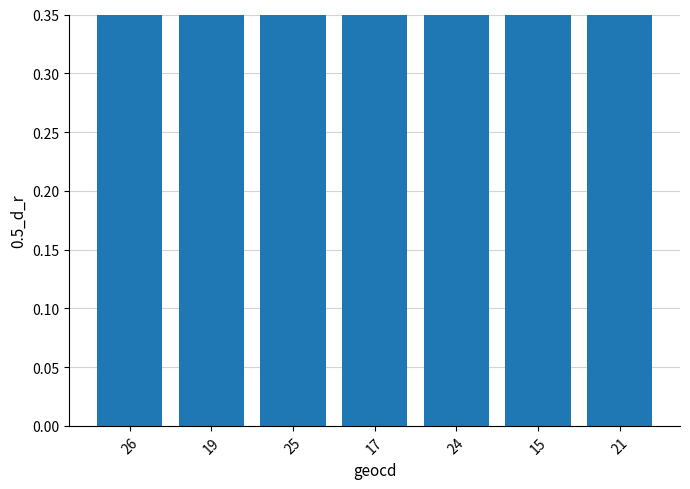

Is it true that the value at 26 is 1.6?

False